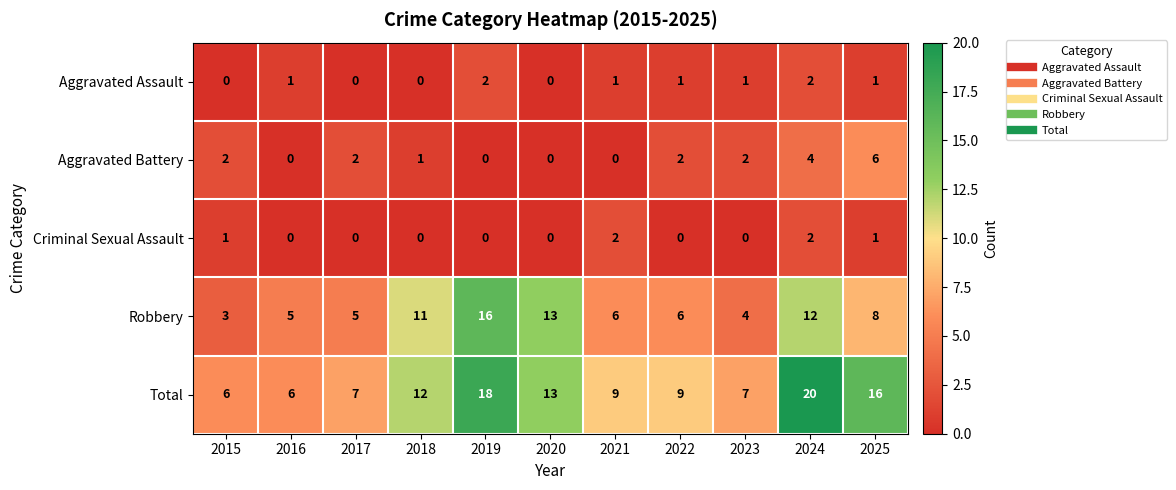

Rank the series at 2015 from lowest to highest value.

Aggravated Assault, Criminal Sexual Assault, Aggravated Battery, Robbery, Total